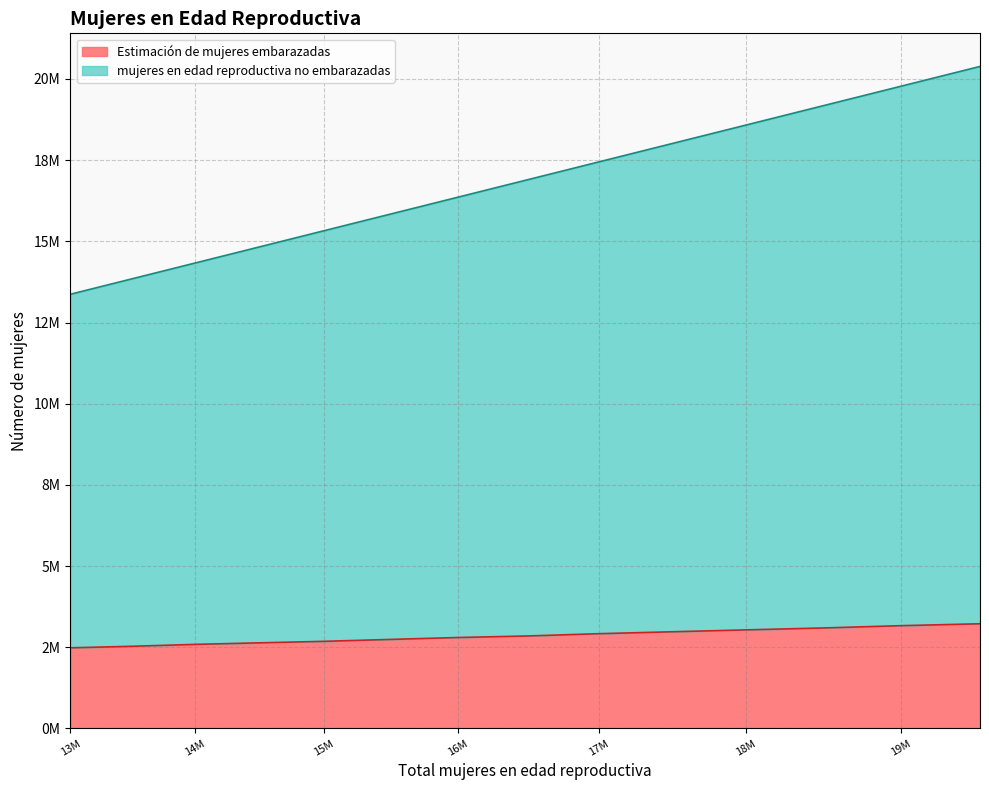

True or false: Estimación de mujeres embarazadas and mujeres en edad reproductiva no embarazadas intersect in this chart.

False